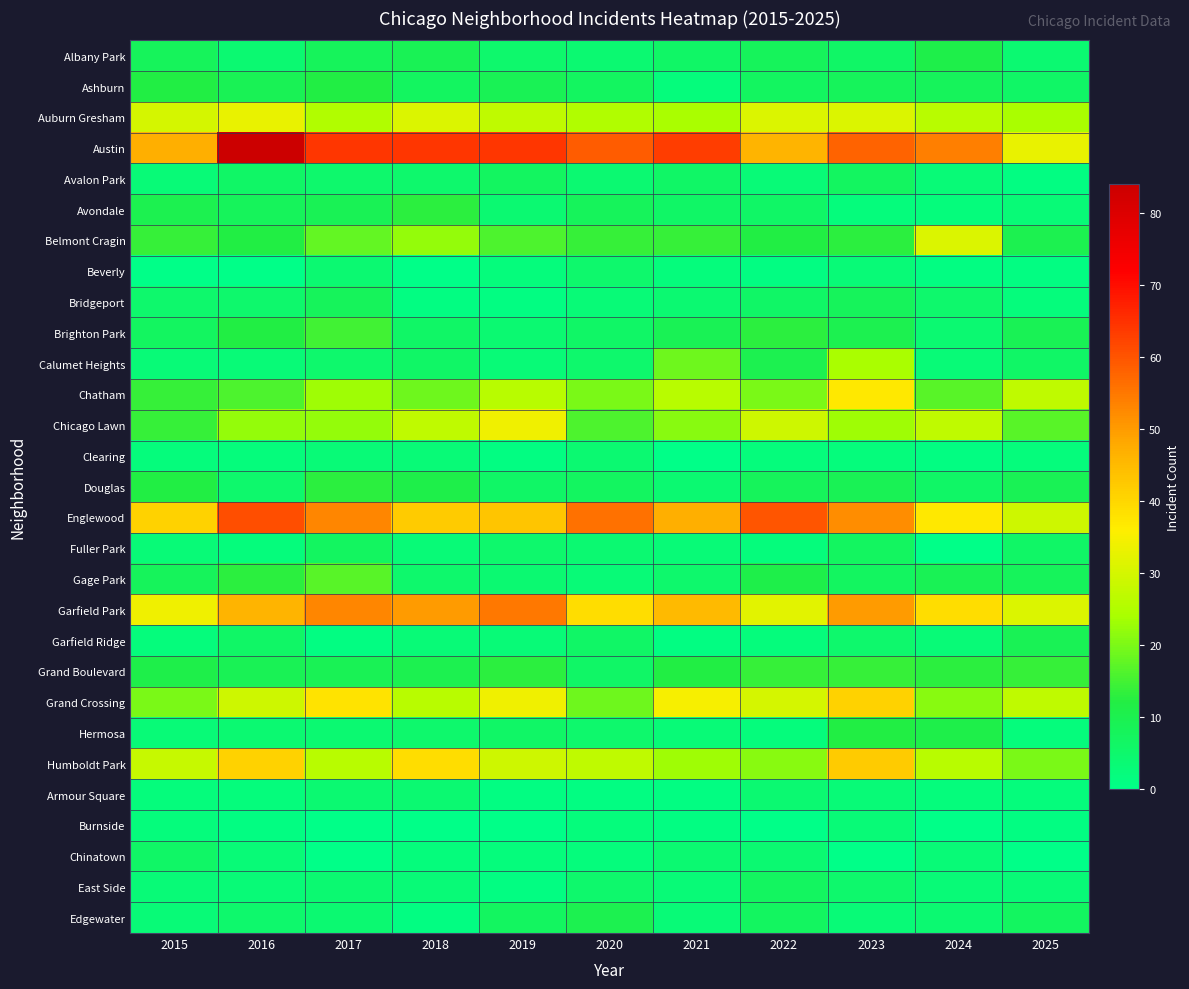

Reading right to left, extract all data points from this chart.

Albany Park: 2025=4	2024=11	2023=6	2022=8	2021=6	2020=4	2019=5	2018=9	2017=8	2016=4	2015=8
Ashburn: 2025=6	2024=8	2023=8	2022=7	2021=2	2020=7	2019=9	2018=7	2017=12	2016=9	2015=12
Auburn Gresham: 2025=24	2024=26	2023=31	2022=31	2021=24	2020=25	2019=27	2018=31	2017=25	2016=33	2015=30
Austin: 2025=33	2024=54	2023=58	2022=46	2021=63	2020=59	2019=64	2018=64	2017=64	2016=84	2015=47
Avalon Park: 2025=1	2024=3	2023=7	2022=3	2021=6	2020=4	2019=7	2018=5	2017=5	2016=6	2015=3
Avondale: 2025=3	2024=2	2023=2	2022=6	2021=6	2020=8	2019=4	2018=13	2017=9	2016=8	2015=10
Belmont Cragin: 2025=10	2024=31	2023=13	2022=12	2021=14	2020=14	2019=16	2018=22	2017=18	2016=12	2015=14
Beverly: 2025=1	2024=1	2023=3	2022=1	2021=2	2020=5	2019=2	2018=0	2017=4	2016=0	2015=0
Bridgeport: 2025=2	2024=5	2023=8	2022=6	2021=4	2020=3	2019=1	2018=1	2017=8	2016=5	2015=5
Brighton Park: 2025=9	2024=4	2023=10	2022=13	2021=9	2020=6	2019=4	2018=6	2017=15	2016=12	2015=7
Calumet Heights: 2025=6	2024=3	2023=24	2022=10	2021=19	2020=5	2019=3	2018=6	2017=5	2016=3	2015=3
Chatham: 2025=27	2024=17	2023=37	2022=20	2021=26	2020=20	2019=26	2018=19	2017=23	2016=16	2015=14
Chicago Lawn: 2025=17	2024=27	2023=23	2022=29	2021=21	2020=16	2019=34	2018=27	2017=22	2016=22	2015=14
Clearing: 2025=2	2024=1	2023=2	2022=2	2021=0	2020=4	2019=1	2018=3	2017=3	2016=2	2015=2
Douglas: 2025=9	2024=6	2023=9	2022=8	2021=4	2020=7	2019=6	2018=11	2017=13	2016=5	2015=12
Englewood: 2025=29	2024=37	2023=52	2022=60	2021=47	2020=56	2019=43	2018=42	2017=53	2016=61	2015=41
Fuller Park: 2025=6	2024=0	2023=7	2022=2	2021=3	2020=4	2019=5	2018=3	2017=7	2016=2	2015=3
Gage Park: 2025=8	2024=9	2023=7	2022=11	2021=5	2020=3	2019=4	2018=5	2017=17	2016=13	2015=8
Garfield Park: 2025=31	2024=39	2023=50	2022=32	2021=45	2020=39	2019=55	2018=50	2017=53	2016=46	2015=34
Garfield Ridge: 2025=9	2024=3	2023=5	2022=2	2021=1	2020=6	2019=3	2018=3	2017=1	2016=6	2015=2
Grand Boulevard: 2025=14	2024=13	2023=14	2022=14	2021=12	2020=6	2019=13	2018=10	2017=9	2016=9	2015=11
Grand Crossing: 2025=27	2024=21	2023=41	2022=30	2021=35	2020=19	2019=34	2018=26	2017=38	2016=29	2015=20
Hermosa: 2025=2	2024=11	2023=12	2022=2	2021=3	2020=5	2019=6	2018=5	2017=4	2016=4	2015=3
Humboldt Park: 2025=20	2024=26	2023=42	2022=21	2021=23	2020=27	2019=29	2018=39	2017=26	2016=41	2015=28
Armour Square: 2025=2	2024=2	2023=3	2022=4	2021=1	2020=1	2019=1	2018=4	2017=4	2016=2	2015=2
Burnside: 2025=1	2024=0	2023=3	2022=0	2021=1	2020=2	2019=0	2018=0	2017=0	2016=1	2015=2
Chinatown: 2025=0	2024=3	2023=0	2022=4	2021=4	2020=2	2019=2	2018=2	2017=0	2016=3	2015=6
East Side: 2025=3	2024=3	2023=5	2022=7	2021=3	2020=5	2019=1	2018=3	2017=4	2016=3	2015=3
Edgewater: 2025=7	2024=4	2023=3	2022=7	2021=3	2020=10	2019=7	2018=1	2017=4	2016=5	2015=3